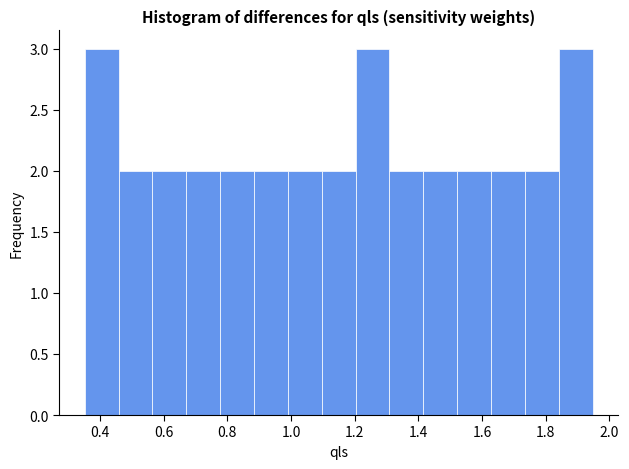

Reading left to right, transcribe this chart: for each bar, give the range it covers on the x-axis and its height. Neither the bar edges nor the heights are printed on the chart, so give them approximately, as read against the axes.

0.36 to 0.46: 3
0.46 to 0.56: 2
0.56 to 0.68: 2
0.68 to 0.78: 2
0.78 to 0.88: 2
0.88 to 0.98: 2
0.98 to 1.10: 2
1.10 to 1.20: 2
1.20 to 1.30: 3
1.30 to 1.42: 2
1.42 to 1.52: 2
1.52 to 1.62: 2
1.62 to 1.74: 2
1.74 to 1.84: 2
1.84 to 1.94: 3